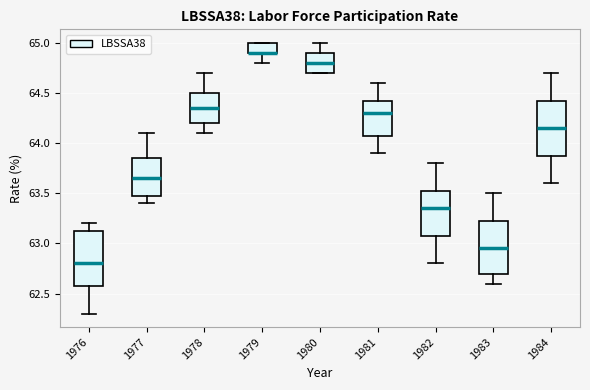

Where is the upper edge of the box at x = 1977 on the y-axis? The values are not printed on the chart, so give them approximately, as read against the axis.

63.85